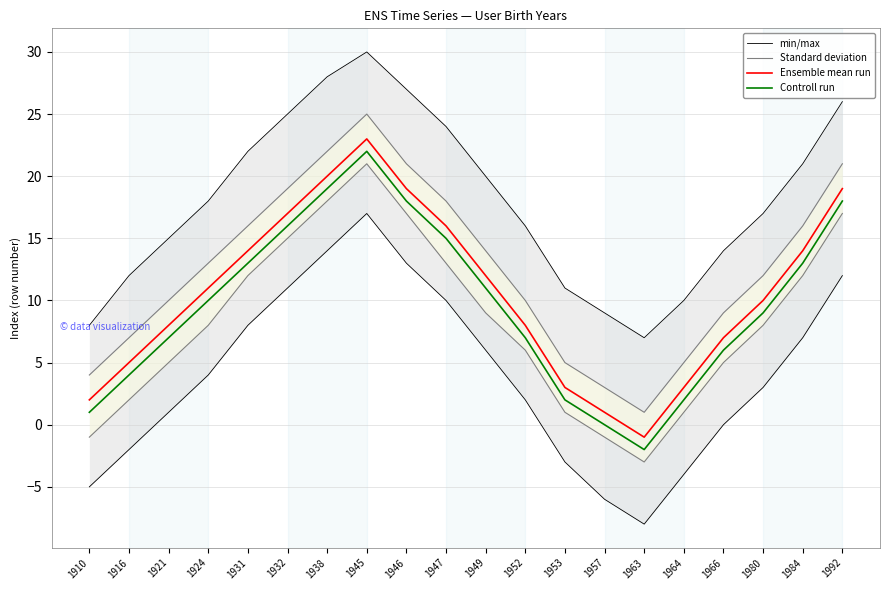

What is the sum of the Ensemble mean run values at 1984 and 1980?

24